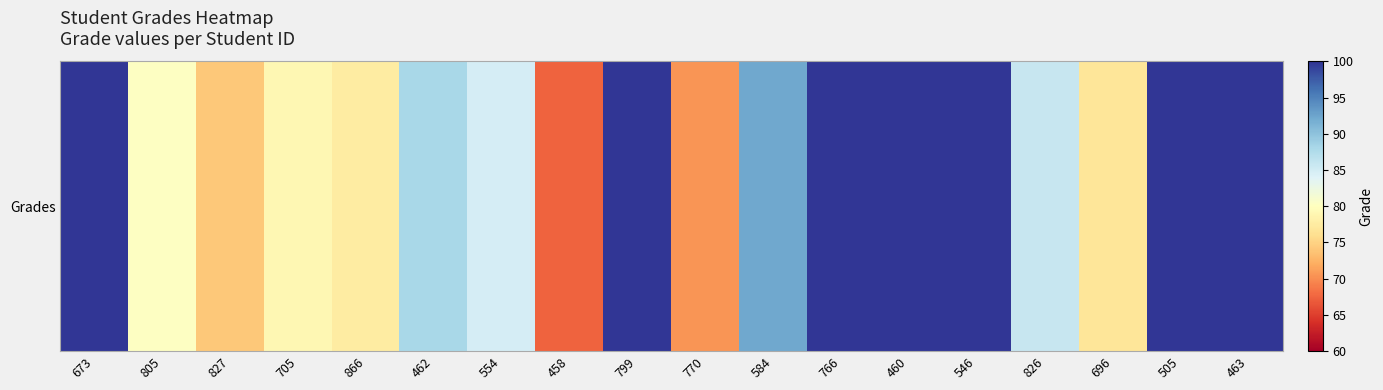

Reading right to left, transcribe all the data shown in this chart.

100.0	100.0	76.8	85.8	100.0	100.0	100.0	92.3	70.5	100.0	67.5	84.7	88.1	77.6	79.0	74.1	80.3	99.9